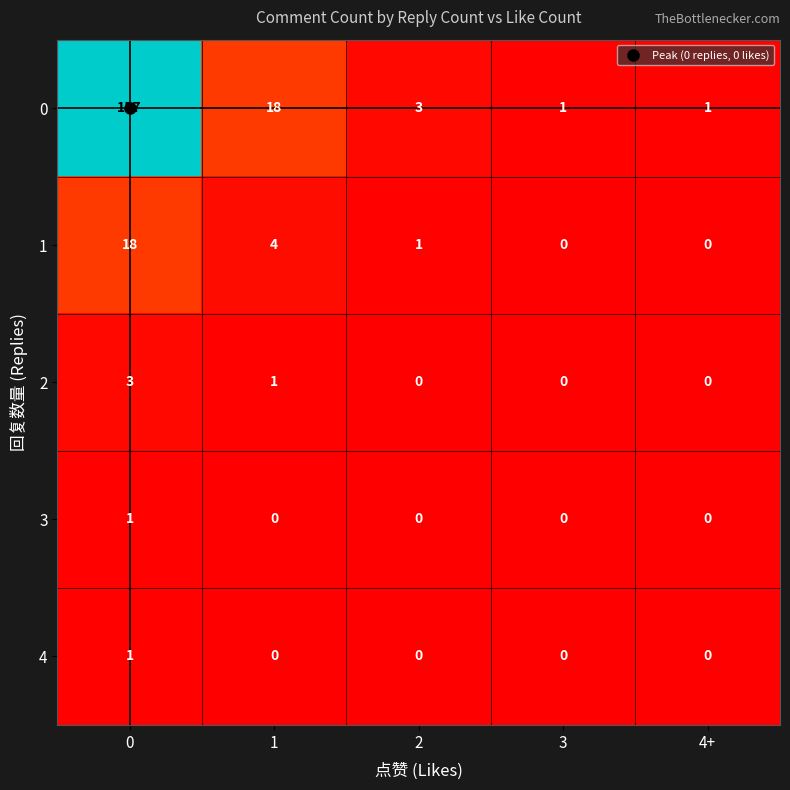

The 2 series shows -2 at 3. True or false?

False